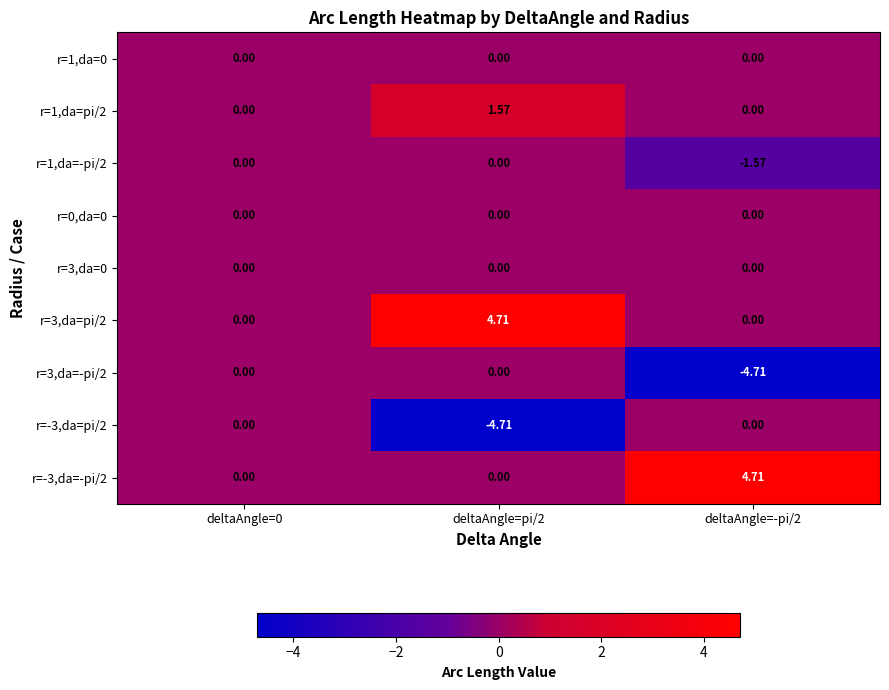

Is the value of r=-3,da=-pi/2 at deltaAngle=0 greater than the value of r=-3,da=pi/2 at deltaAngle=pi/2?

Yes